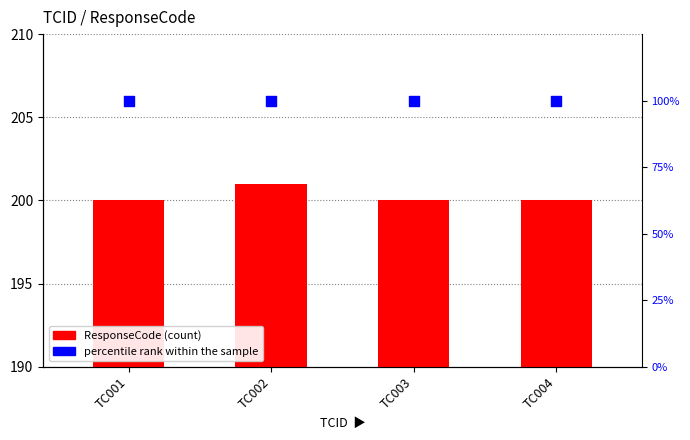

What is the total value across all series at TC004?

300